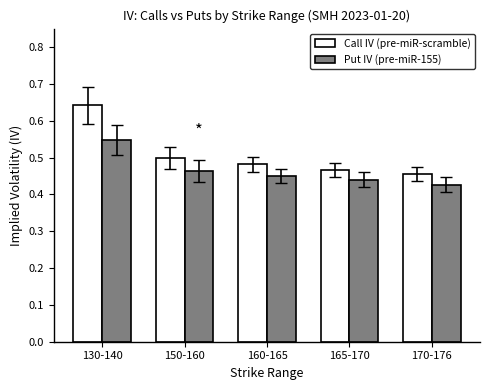

At how many categories does at least one series exceed 0?

5